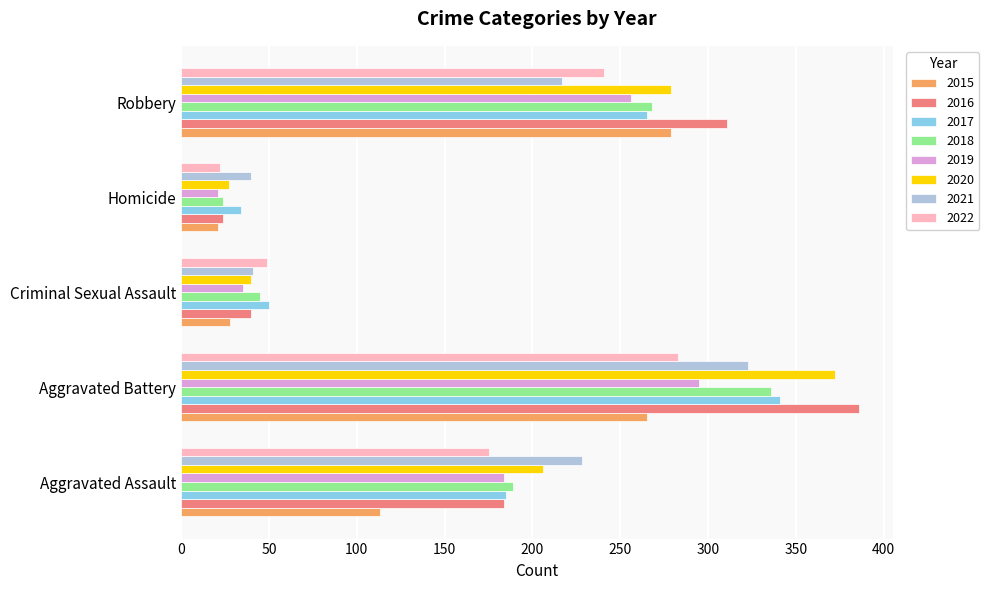

What is the highest value of the 2016 series?

386